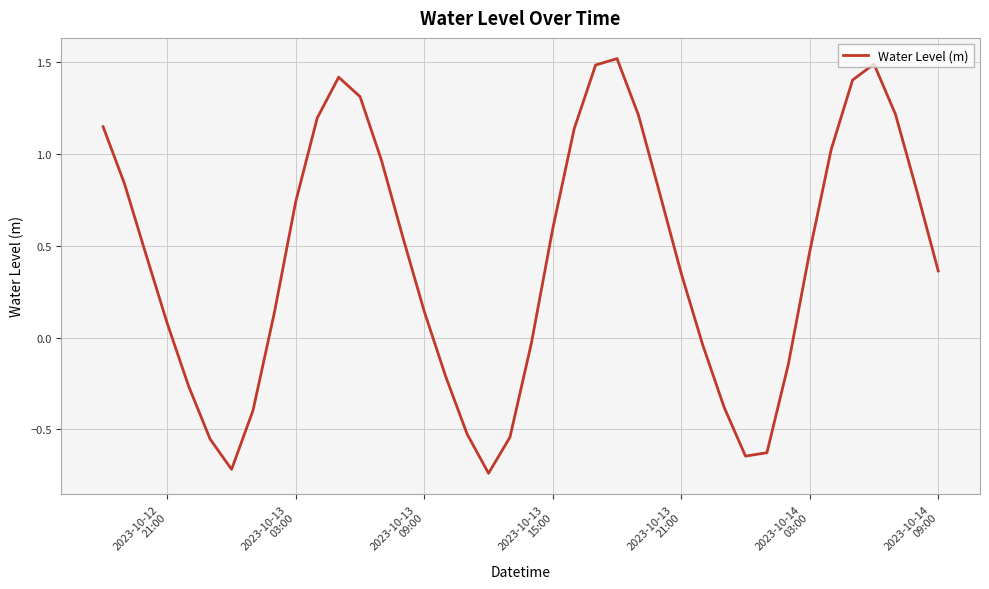

What is the difference between the maximum and minimum values?

2.3